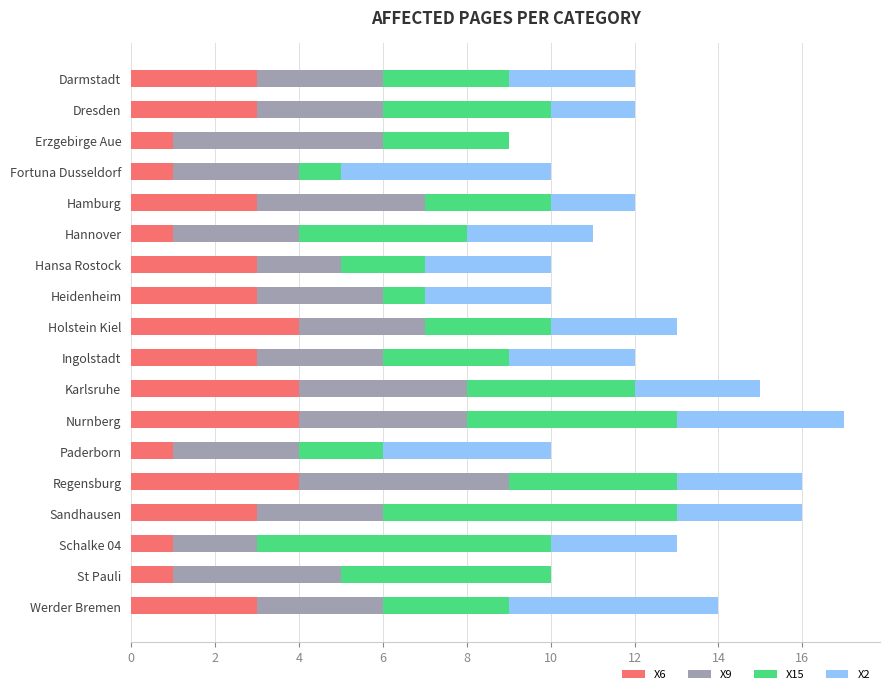

What is the total value across all series at Darmstadt?

12